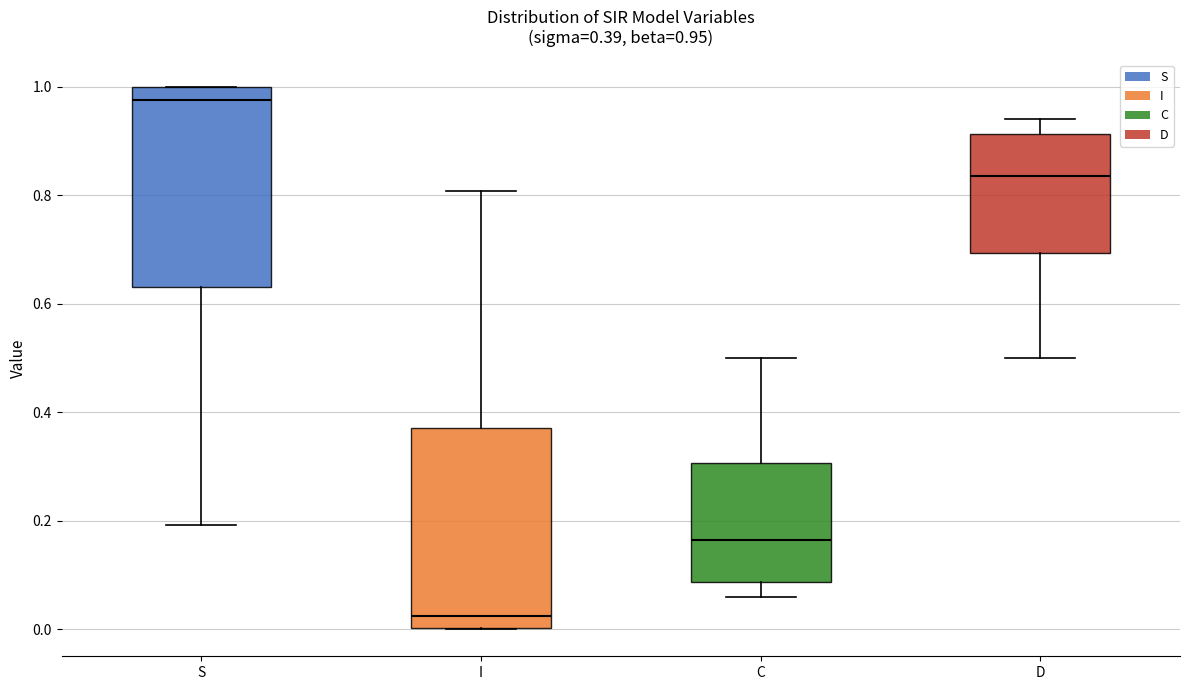

Which box's median line is the highest?

S